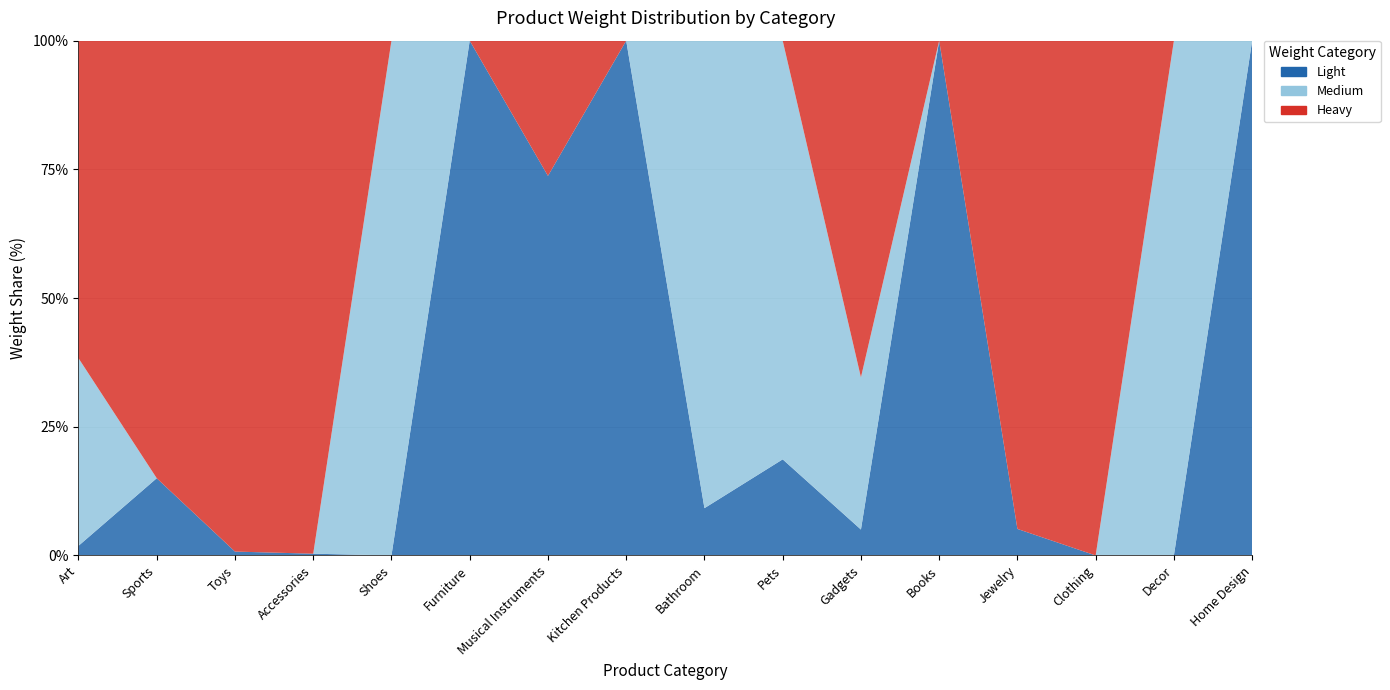

Reading right to left, extract all data points from this chart.

Light: 700	0	0	600	250	400	350	450	450	421	450	0	58	150	150	200
Medium: 0	2134	0	0	0	2350	1525	4450	0	0	0	1400	0	0	0	3900
Heavy: 0	0	21600	11050	0	5200	0	0	0	150	0	0	17000	19800	850	6600